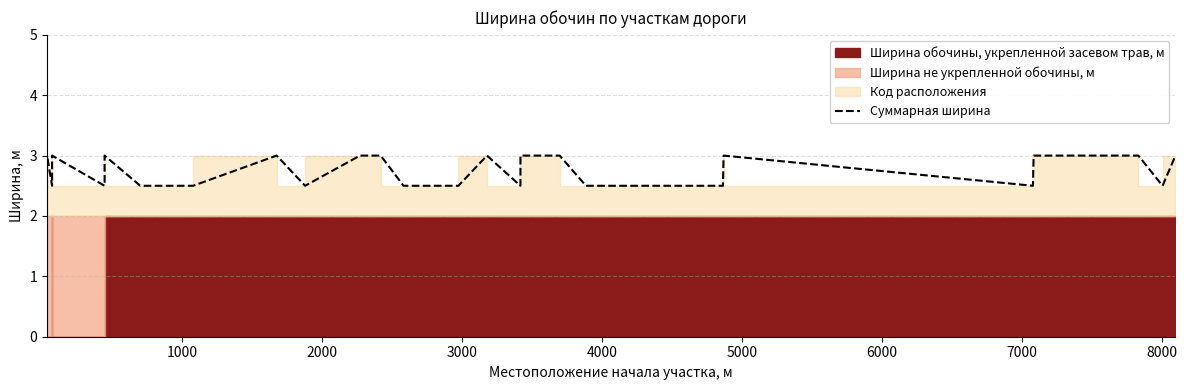

What is the minimum value shown in the chart?

2.5